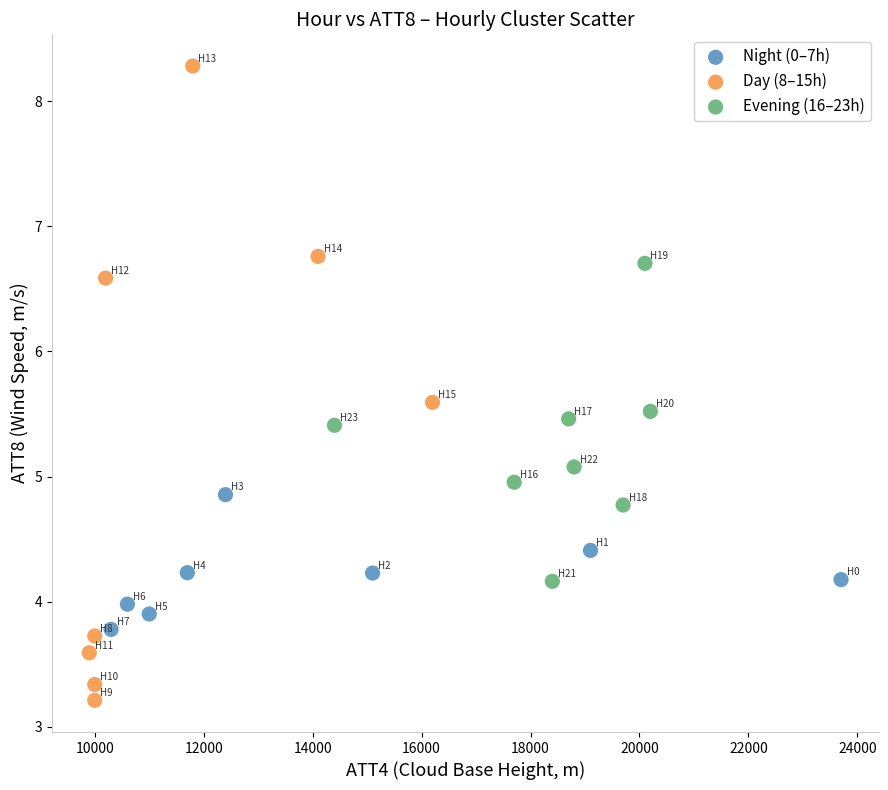

Which series has the widest spread of Y values?

Day (8–15h)